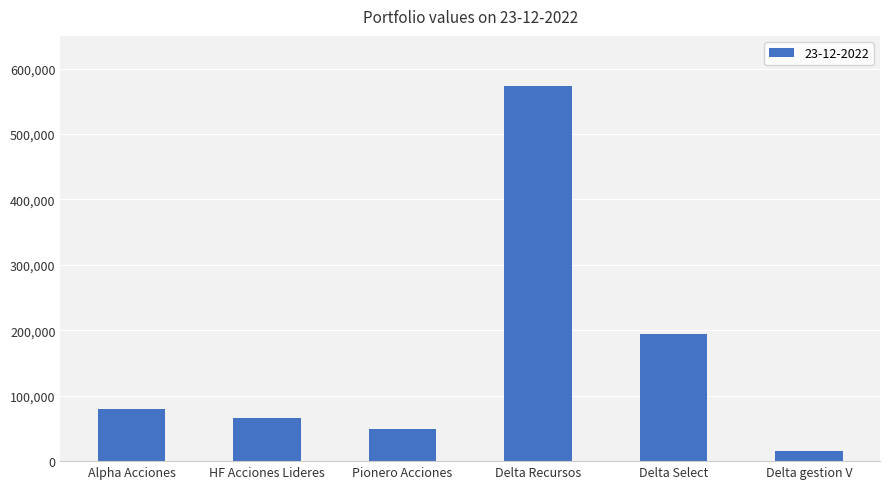

What is the difference between the maximum and second lowest values?

523959.0